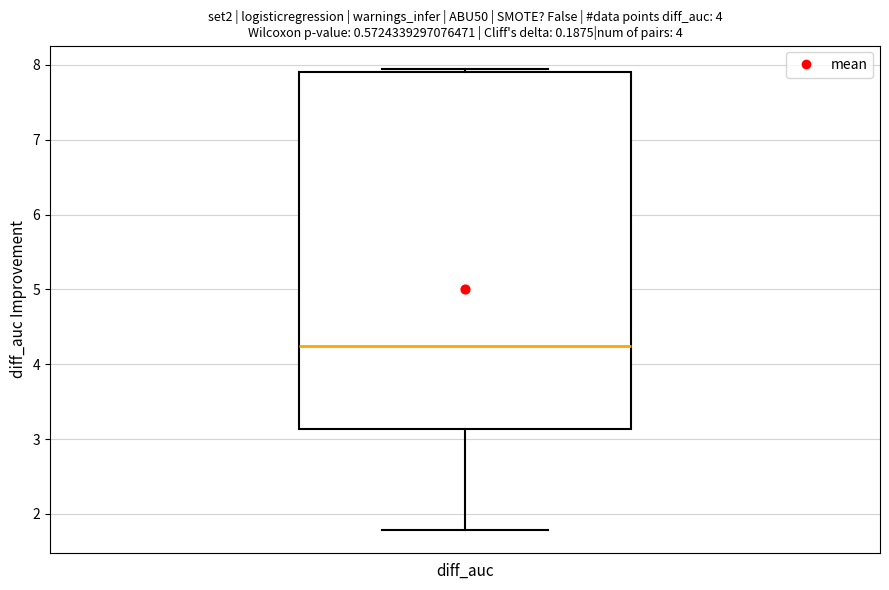

Where is the lower edge of the box for diff_auc on the y-axis? The values are not printed on the chart, so give them approximately, as read against the axis.

3.1